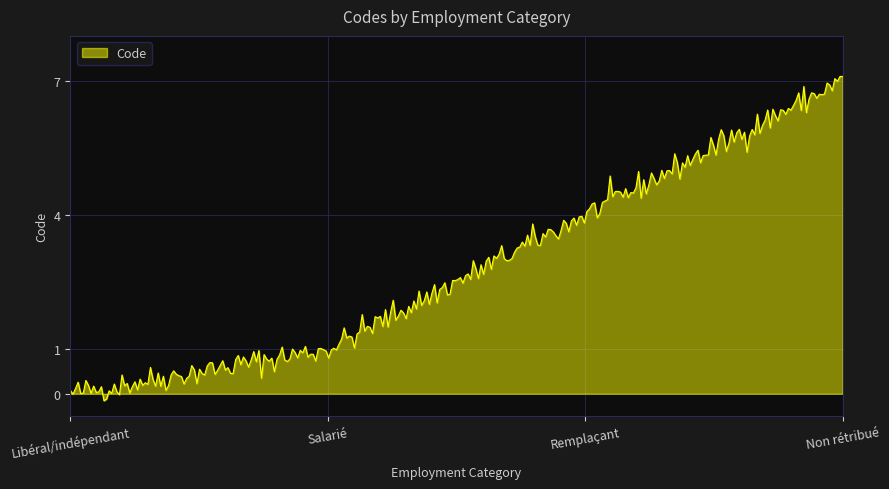

What is the maximum value shown in the chart?

7.1